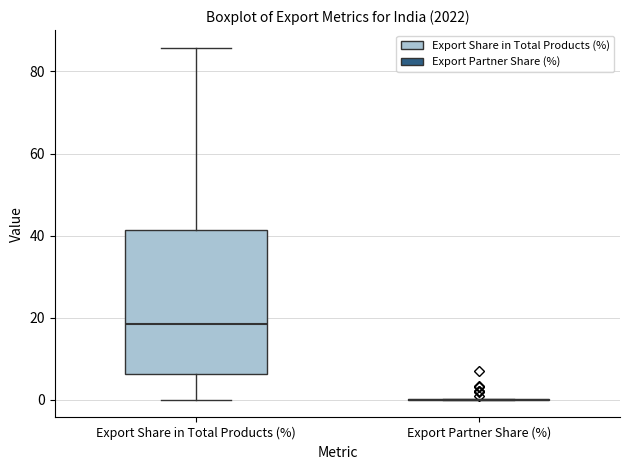

Reading left to right, transcribe this box plot: for each box, give where its median line is, the range the box spans, and where its two whiskers end, as read against the y-axis. The values are not printed on the chart, so give them approximately, as read against the axis.

Export Share in Total Products (%): median 18, box 6 to 42, whiskers 0 to 86
Export Partner Share (%): box collapsed to a line at 0, whiskers 0 to 0